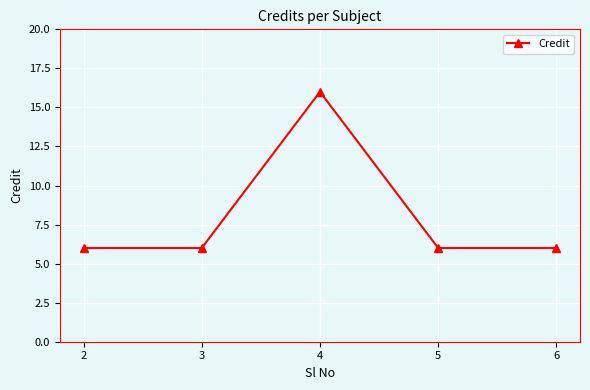

What is the smallest value displayed?

6